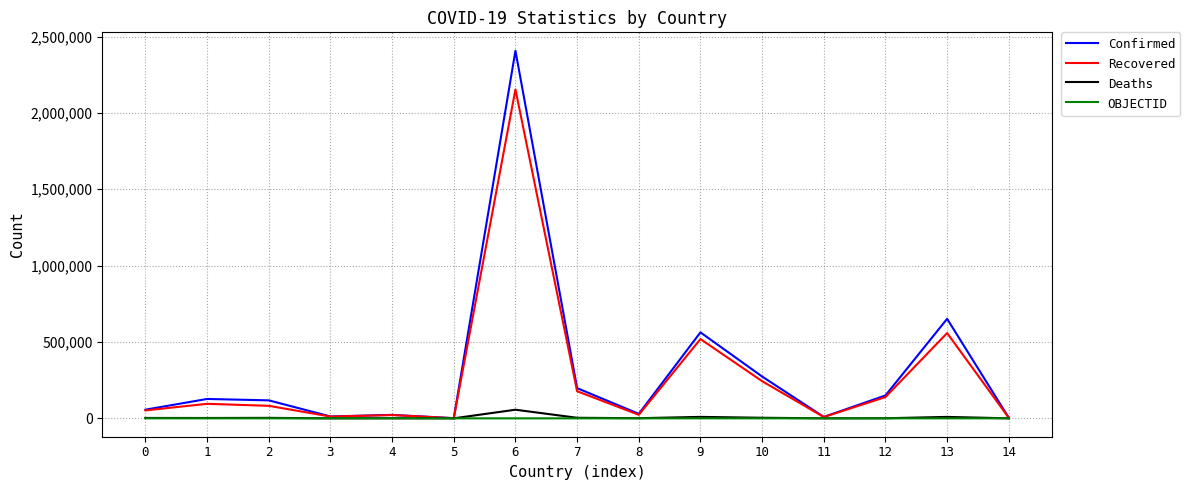

Which series has the largest total across all categories?

Confirmed